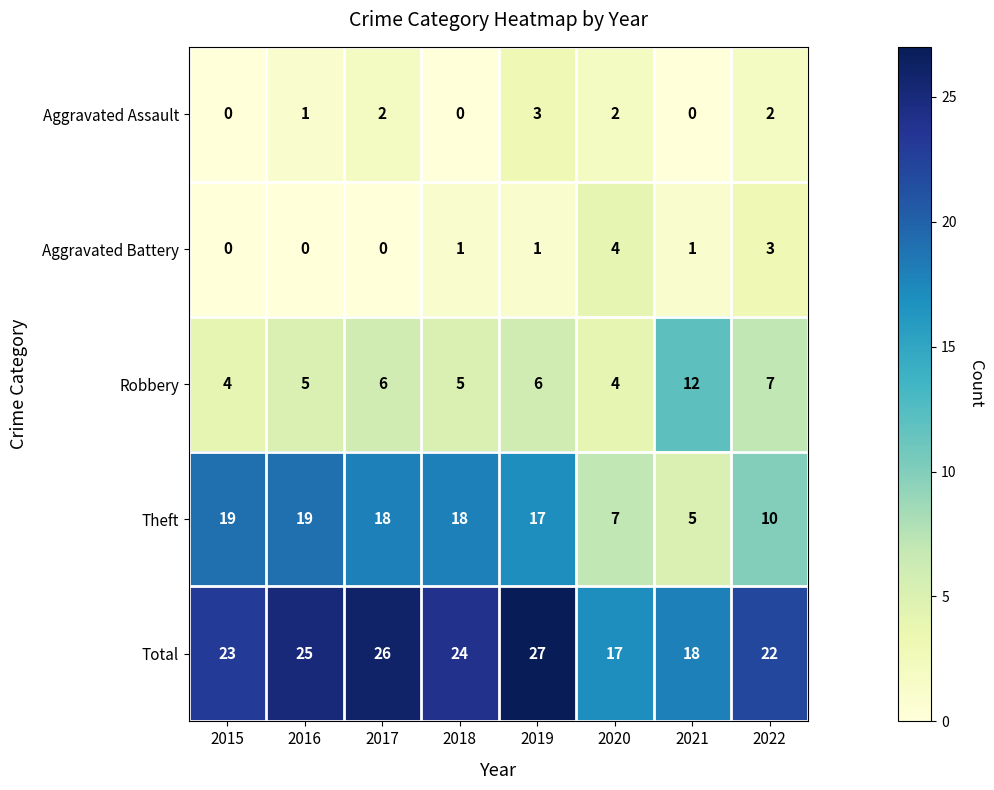

How many data points does each series have?

8